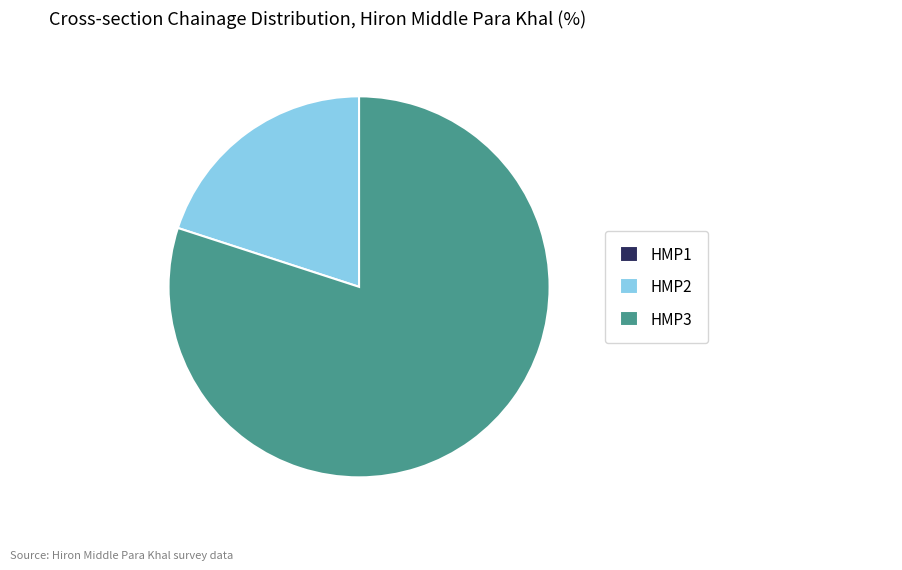

Which slice is the largest?

HMP3